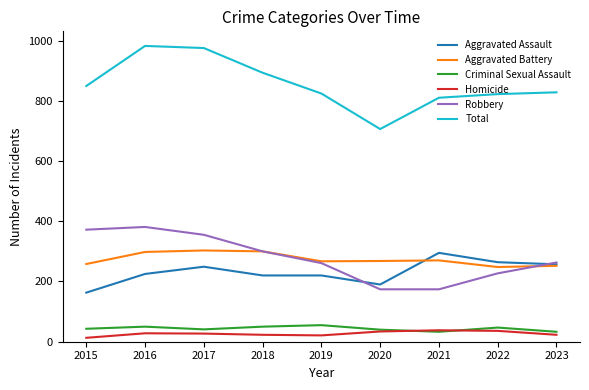

True or false: Total has a value of 824 at 2019.

True